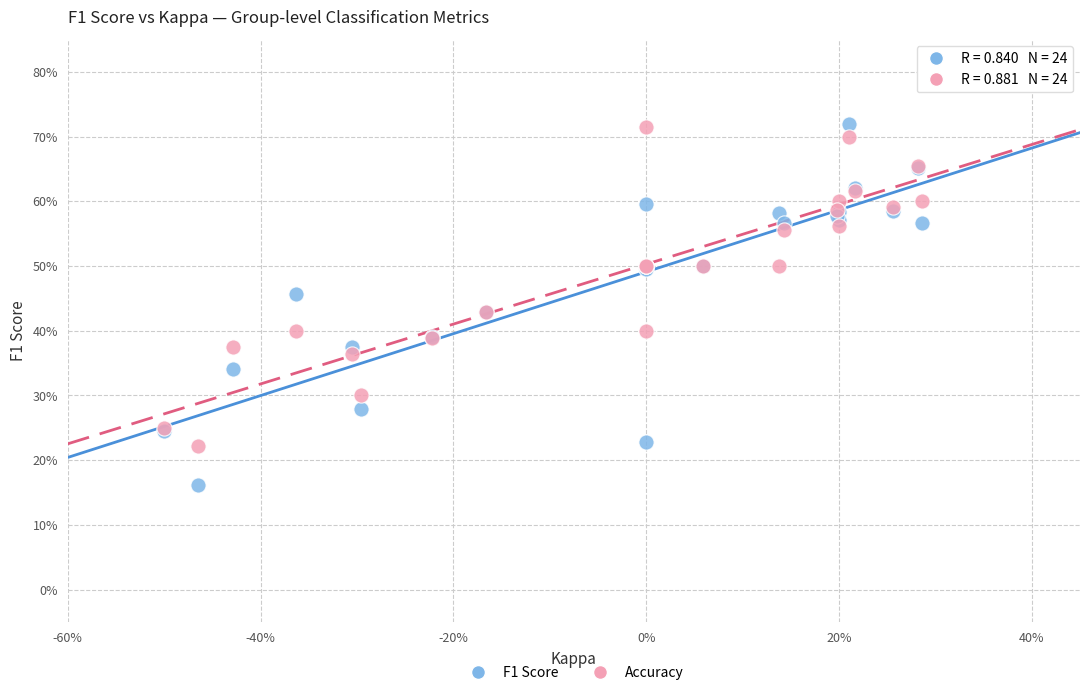

What are all the series names shown in the legend?

F1 Score, Accuracy